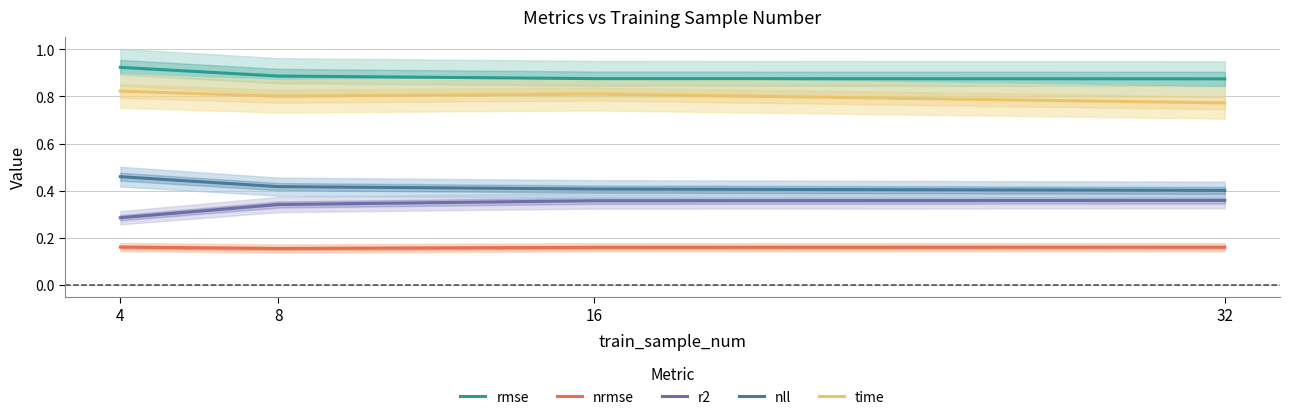

Where is nll nearest to the value 0?

32